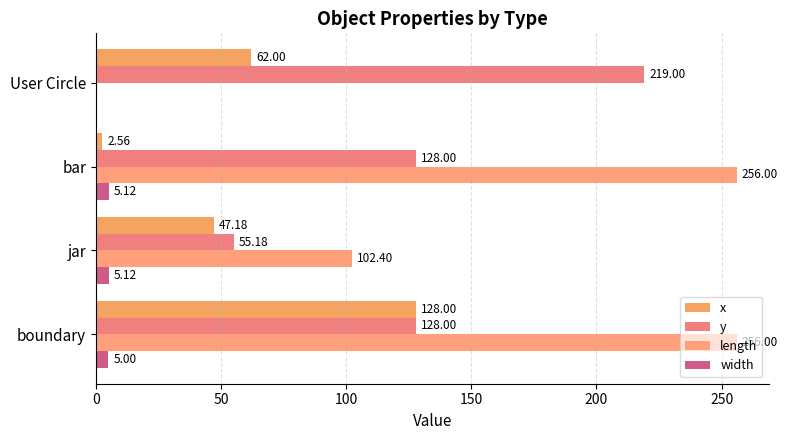

What is the average value of the width series?

3.8